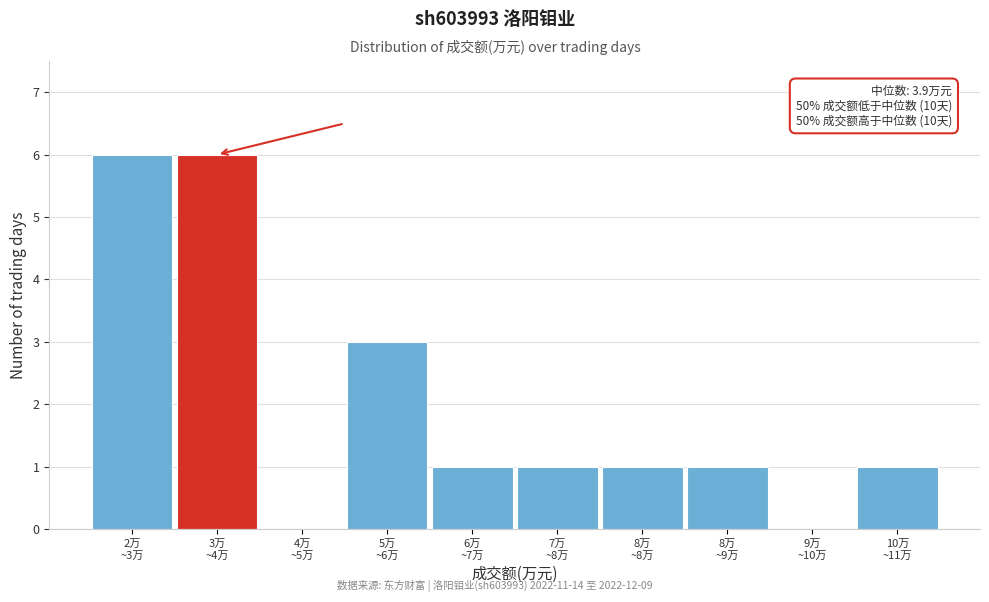

What is the sum of all values?

20